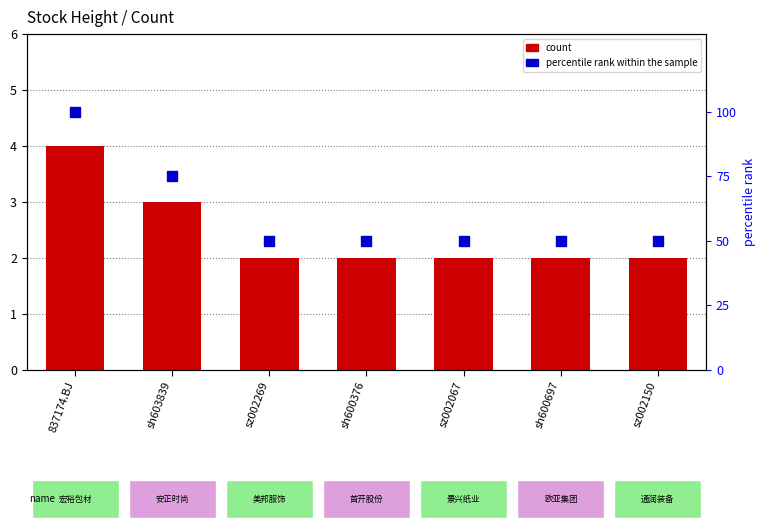

What is the difference between the maximum and minimum values in the percentile rank within the sample series?

50